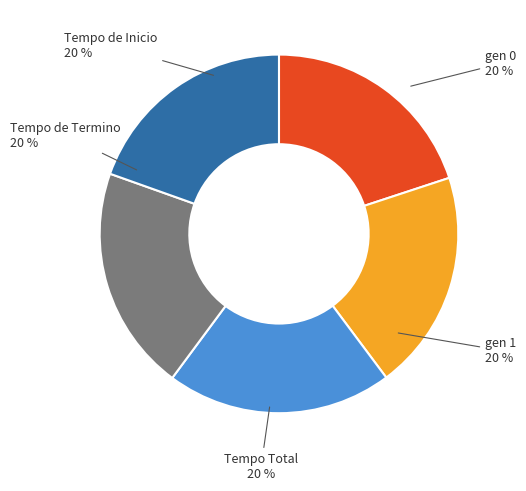

To the nearest percent, what is the average slice percentage?

20%